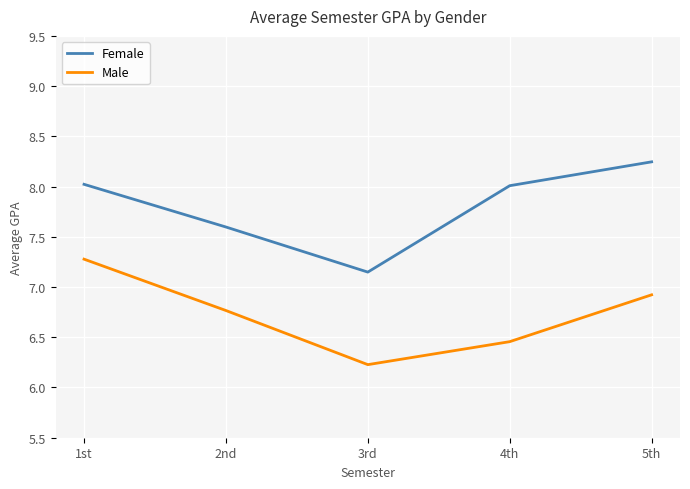

True or false: Male and Female cross at least once.

False